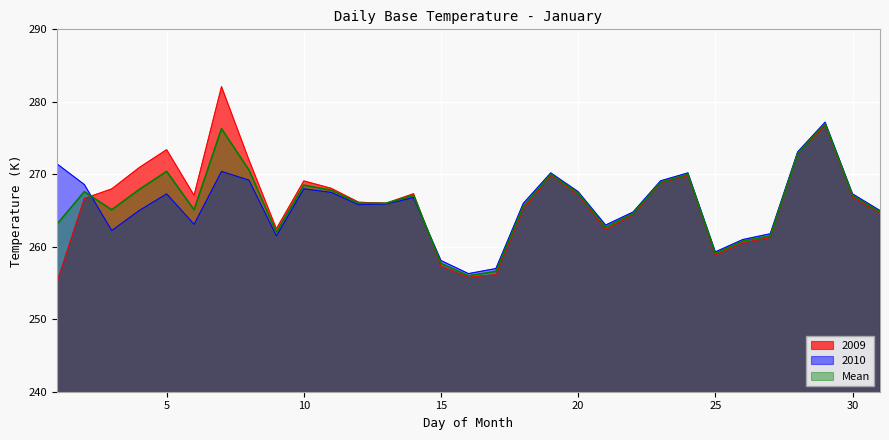

What is the total value across all series at 7?

828.8